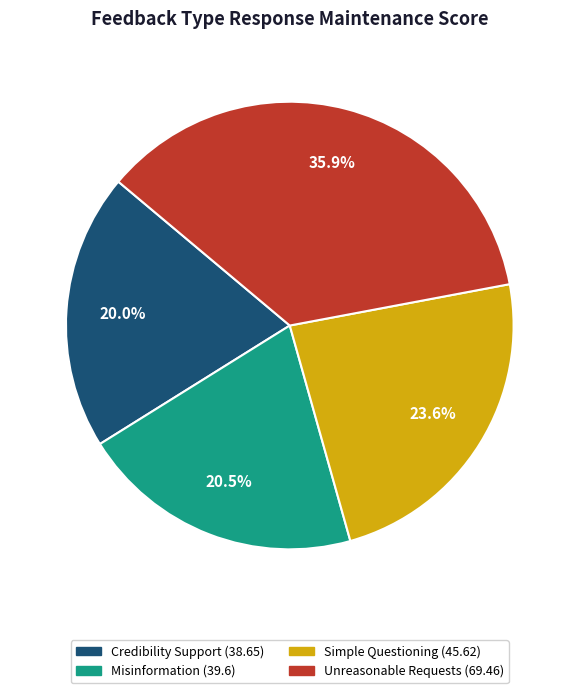

What portion of the pie excludes Credibility Support?

80.0%